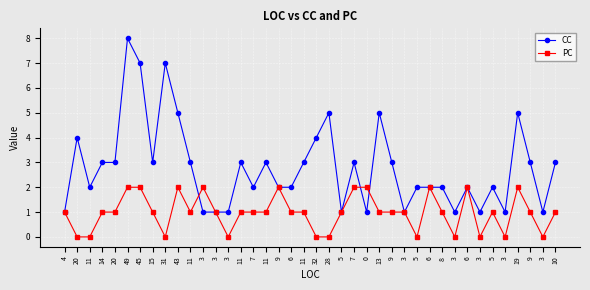

At which category does the chart reach its peak across all series?

49